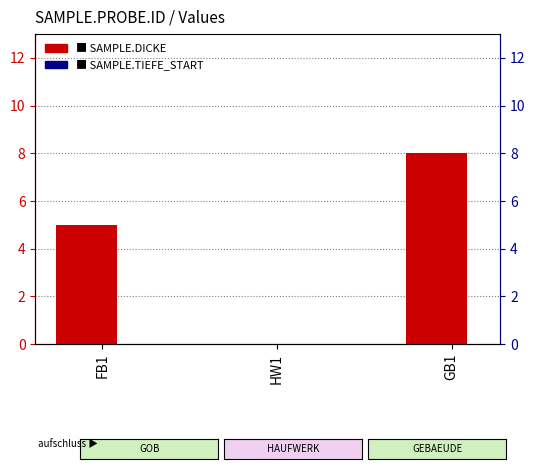

Between HW1 and FB1, which is larger?

FB1